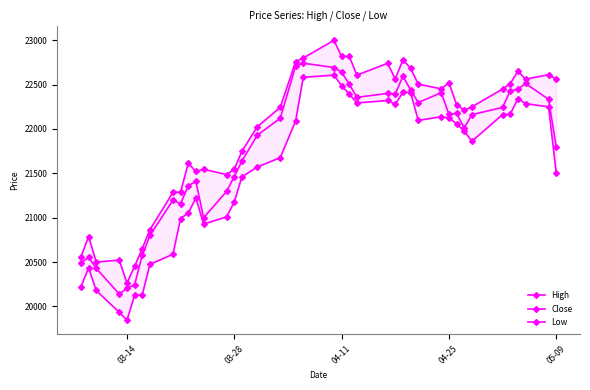

List the series in order of their overall mean, lowest first.

Low, Close, High